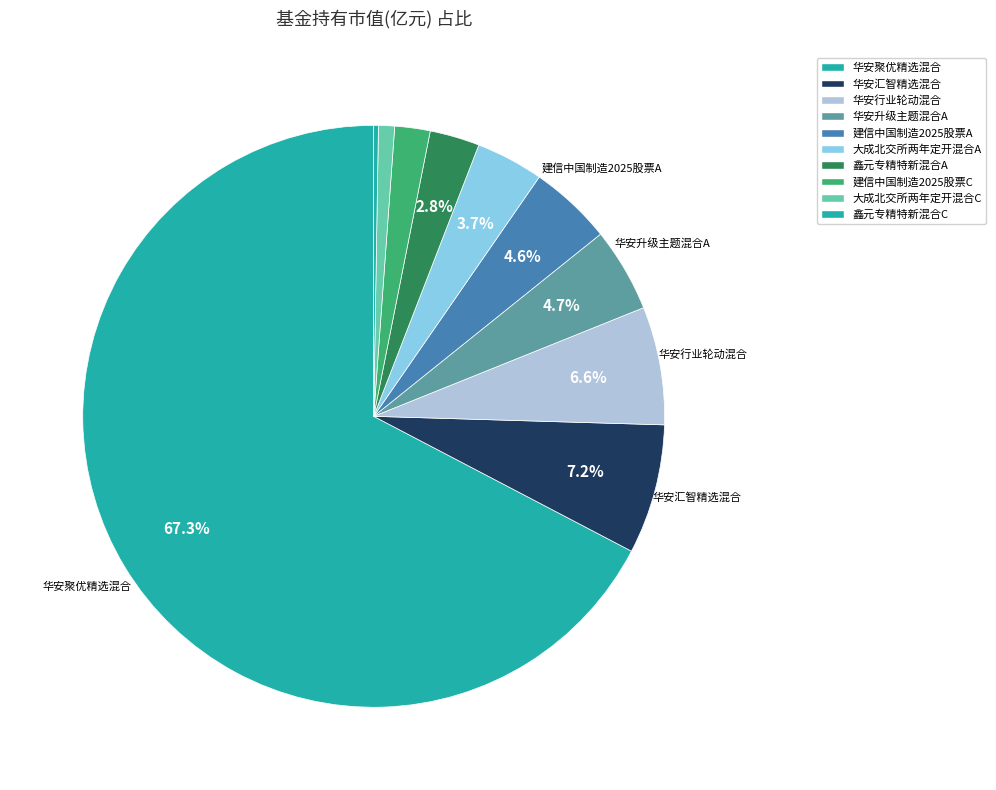

Combined, do 鑫元专精特新混合C and 华安聚优精选混合 account for over 50%?

Yes